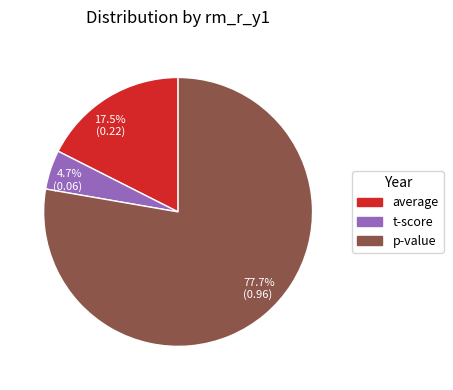

Which slice represents more than half of the pie?

77.7% (0.96)